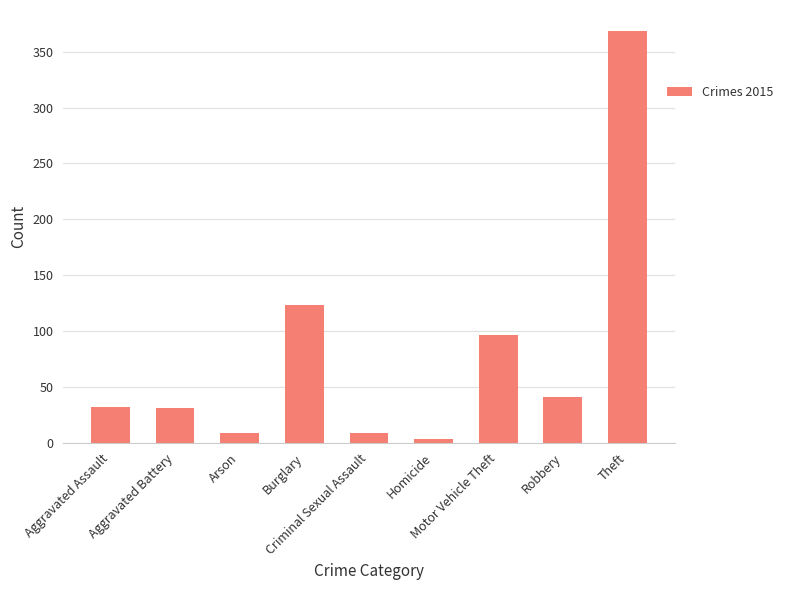

What is the difference between the maximum and minimum values?

366